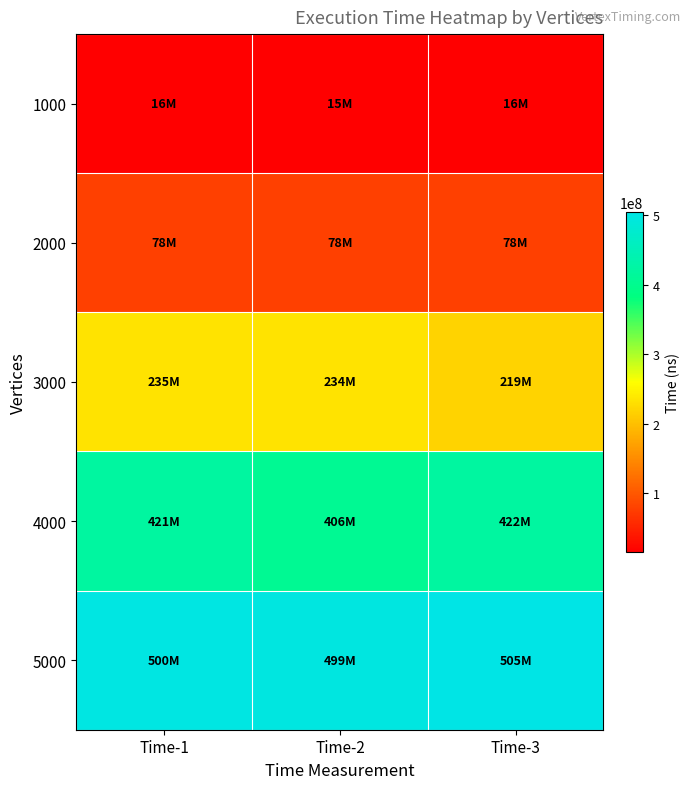

What is the spread (max minus min) of values at Time-1?

484000000